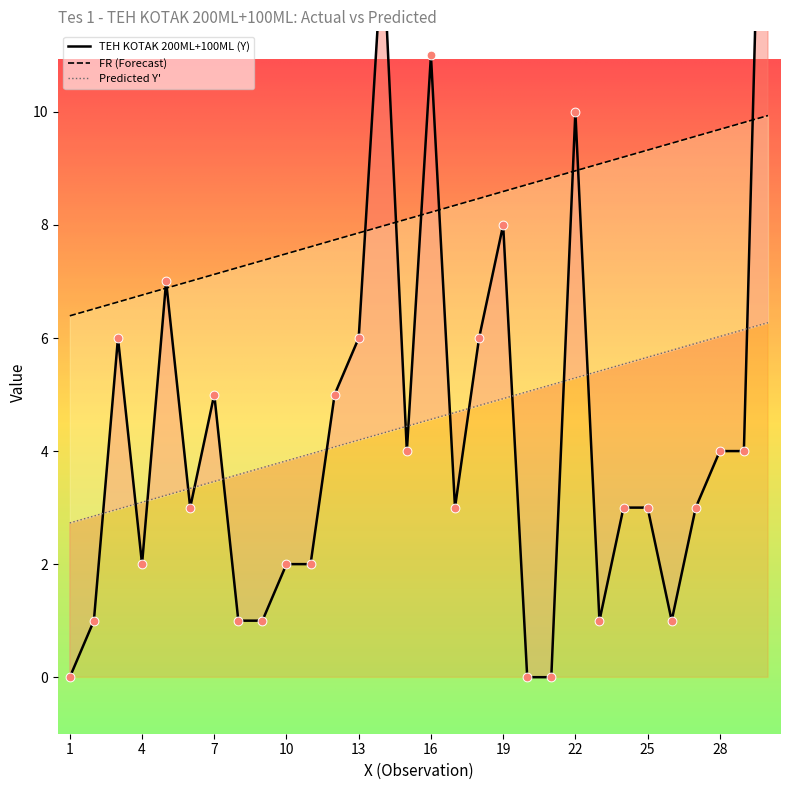

Is the value of TEH KOTAK 200ML+100ML (Y) at 16 greater than the value of FR at 8?

Yes